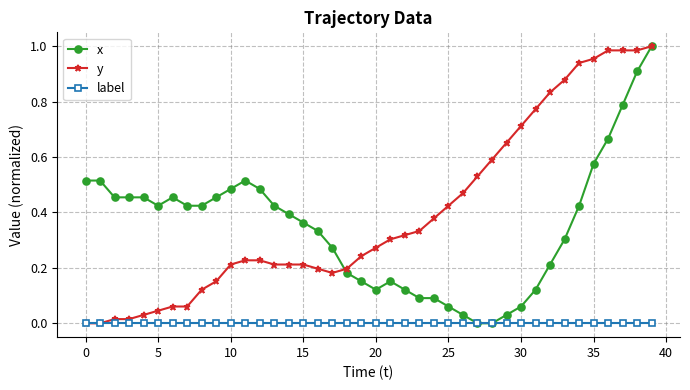

At which category is the sum across all series the highest?

39